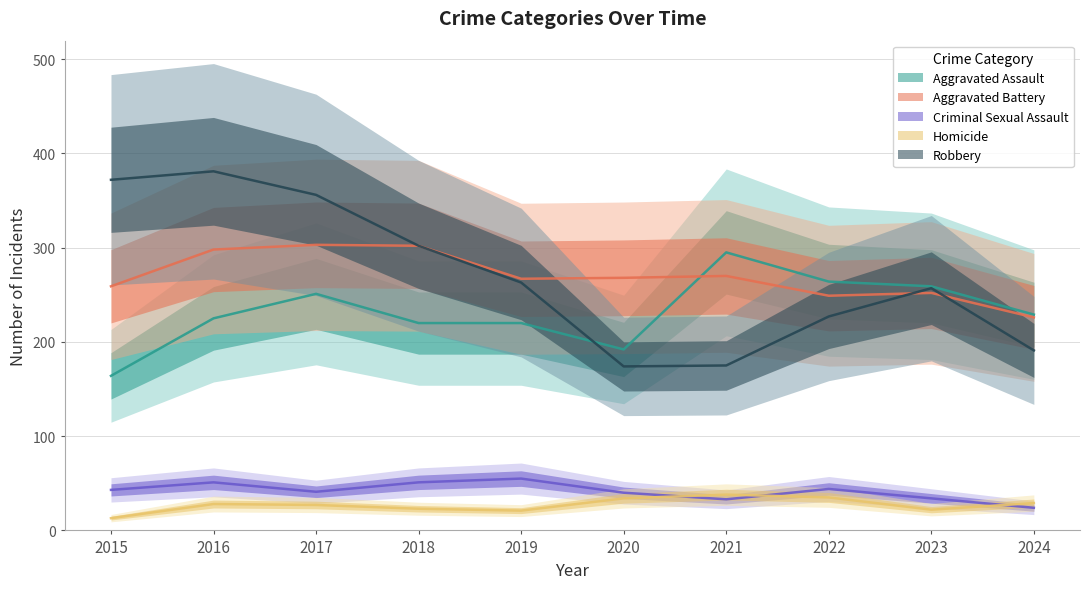

List the series in order of their peak value, lowest first.

Homicide, Criminal Sexual Assault, Aggravated Assault, Aggravated Battery, Robbery